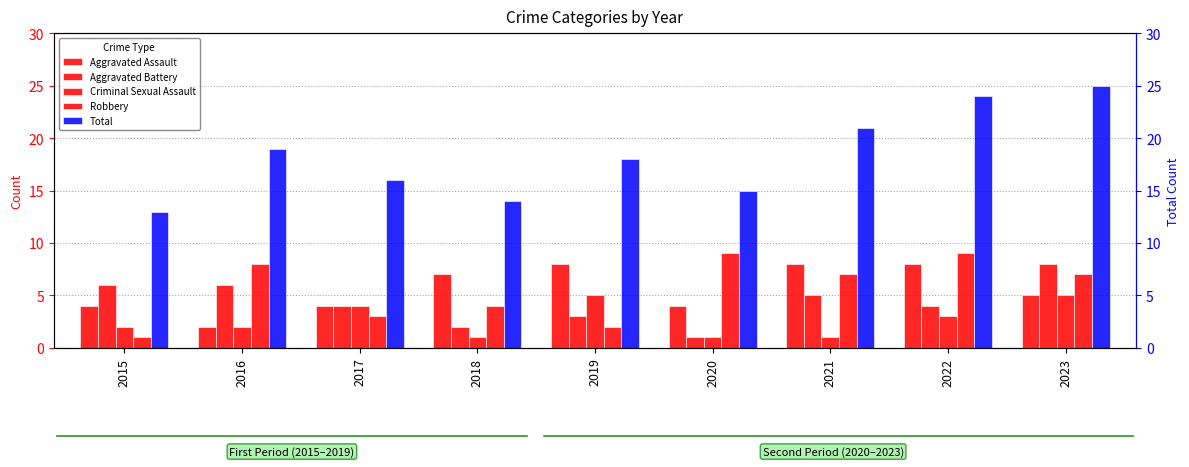

Is it true that Aggravated Assault equals 8 at 2019?

True